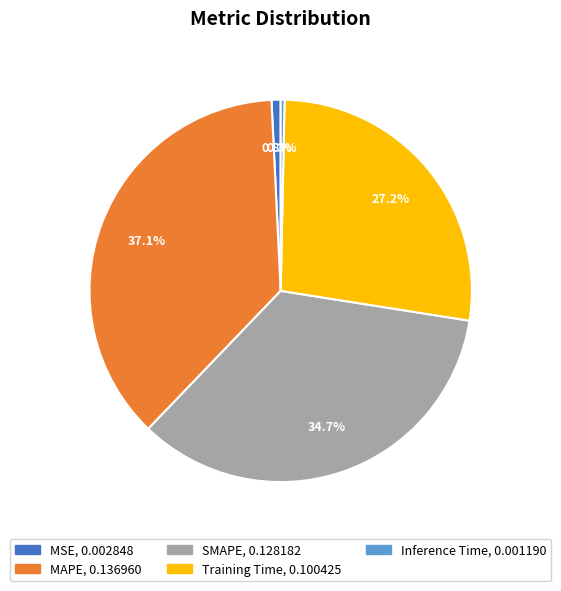

What is the largest slice in the pie chart?

MAPE